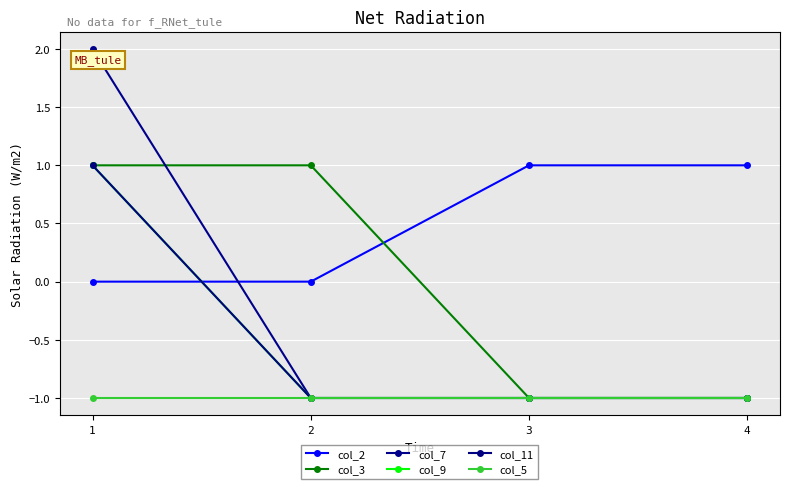

Is this an area chart (filled region under the line)?

No